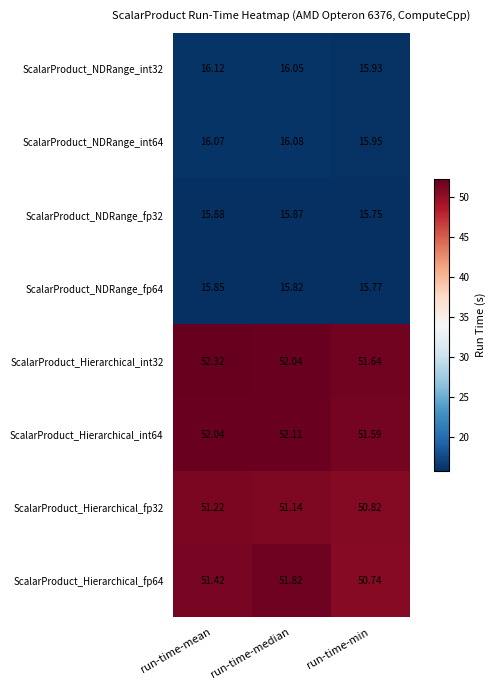

How many categories are shown in the chart?

3